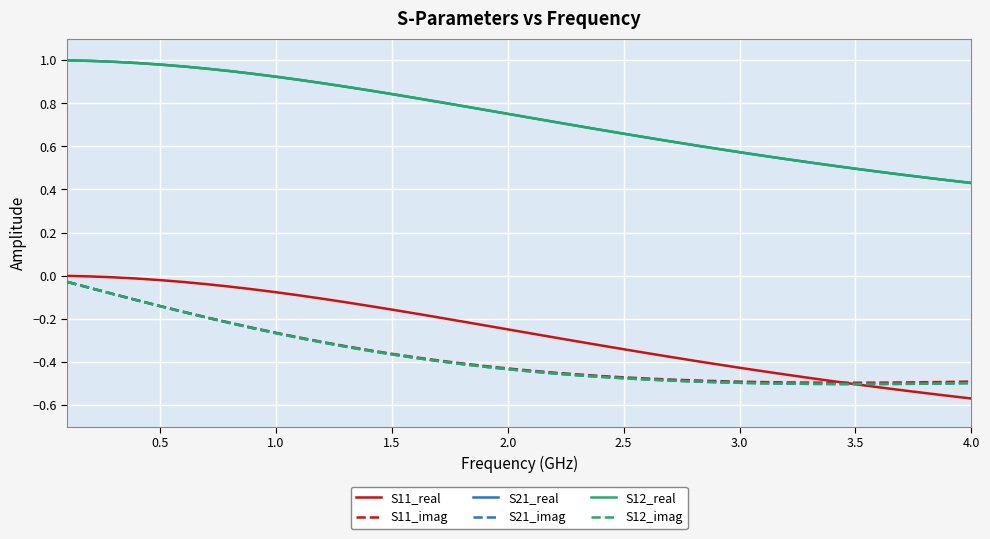

Does the chart have visible grid lines?

Yes